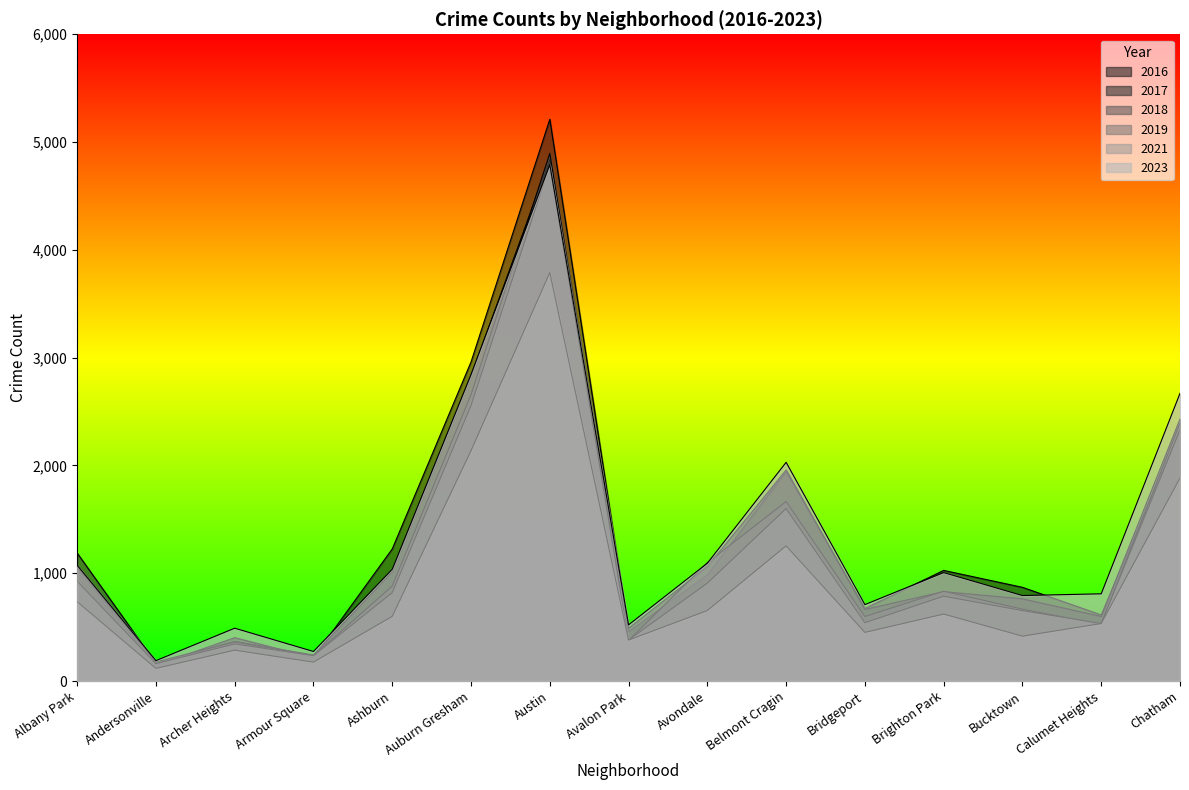

What is the difference between the second highest and second lowest values in the 2023 series?

2570